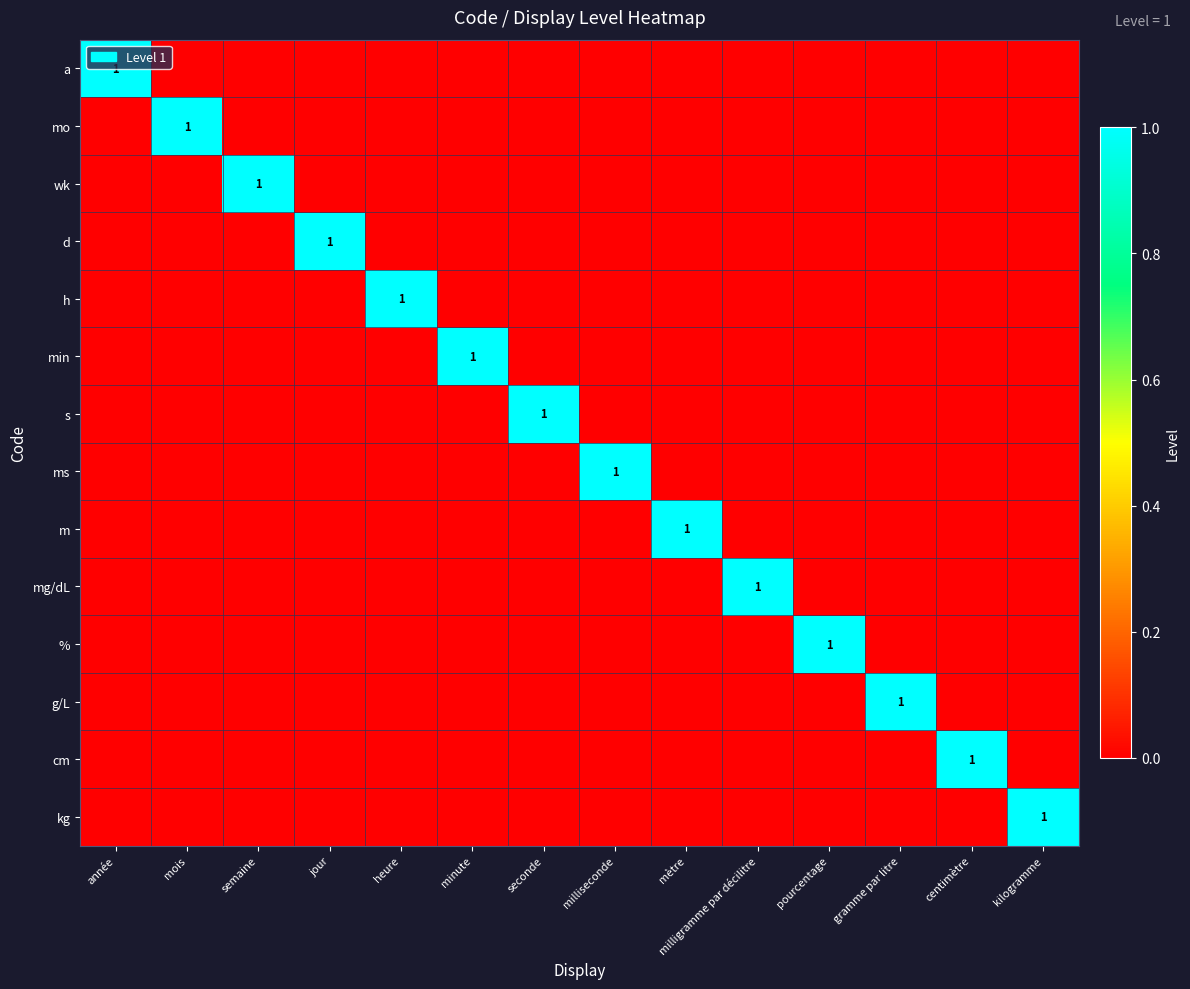

The value of s at seconde is 1. True or false?

True